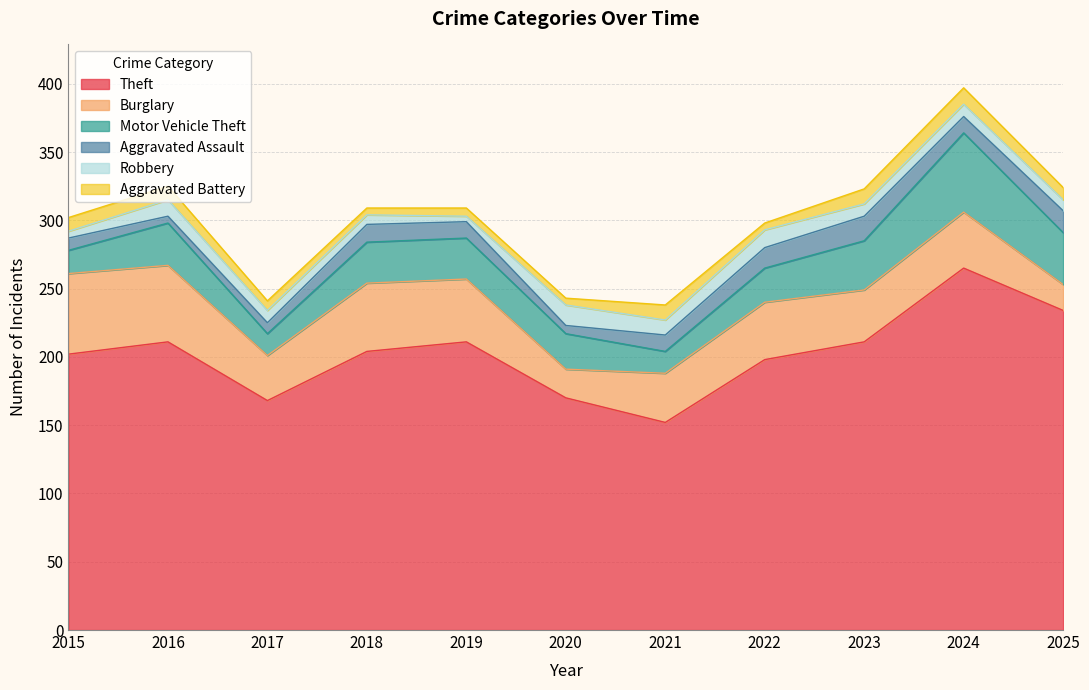

At how many categories does at least one series exceed 130?

11